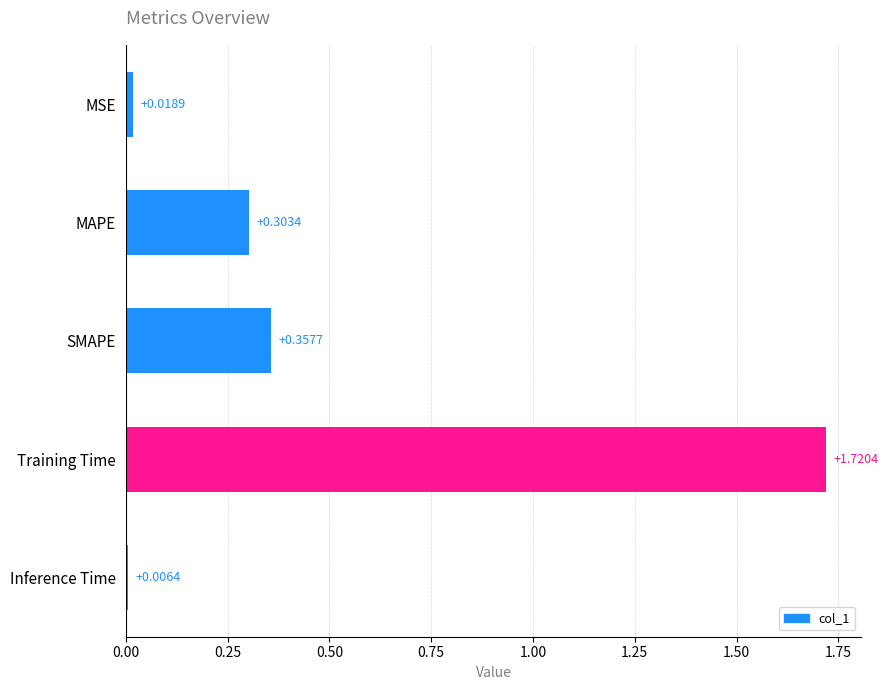

What is the label of the 2nd bar from the bottom?

Training Time